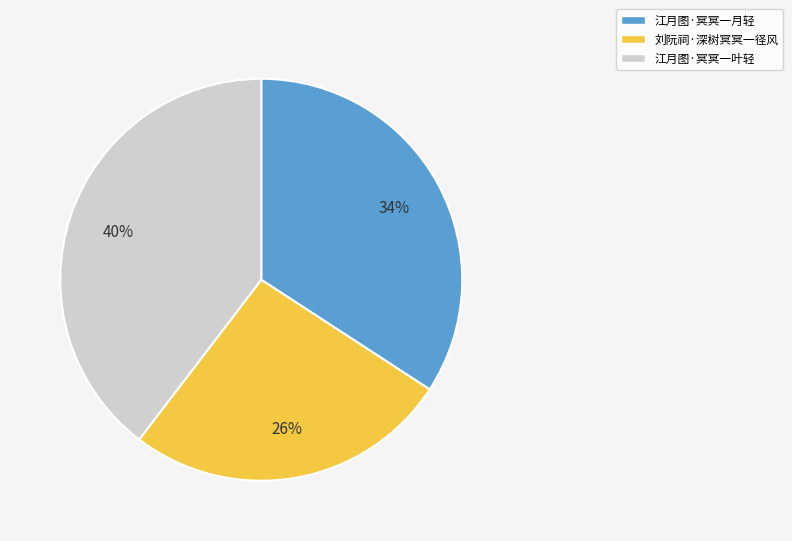

Which slice is the largest?

江月图·冥冥一叶轻